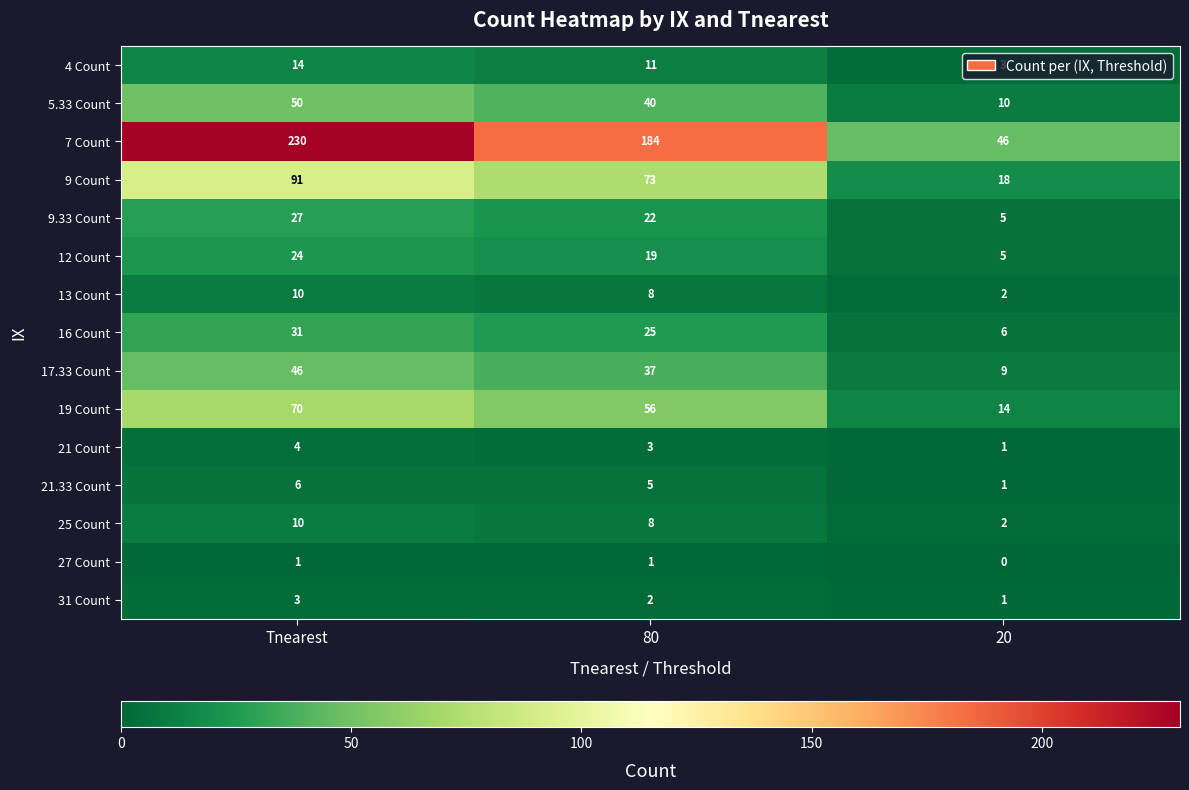

Where does the 16 Count series first go above 25?

Tnearest